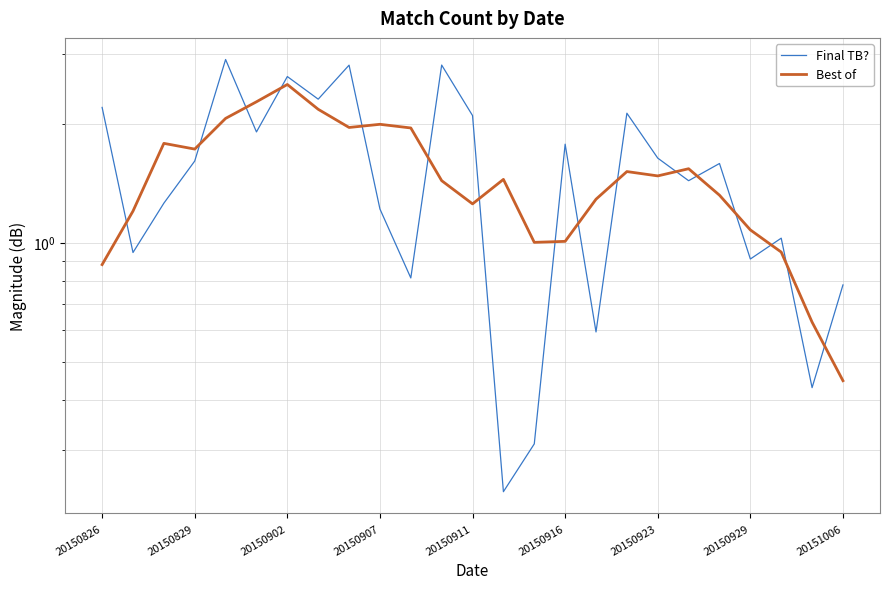

Rank the series by their average value, from lowest to highest.

Best of, Final TB?